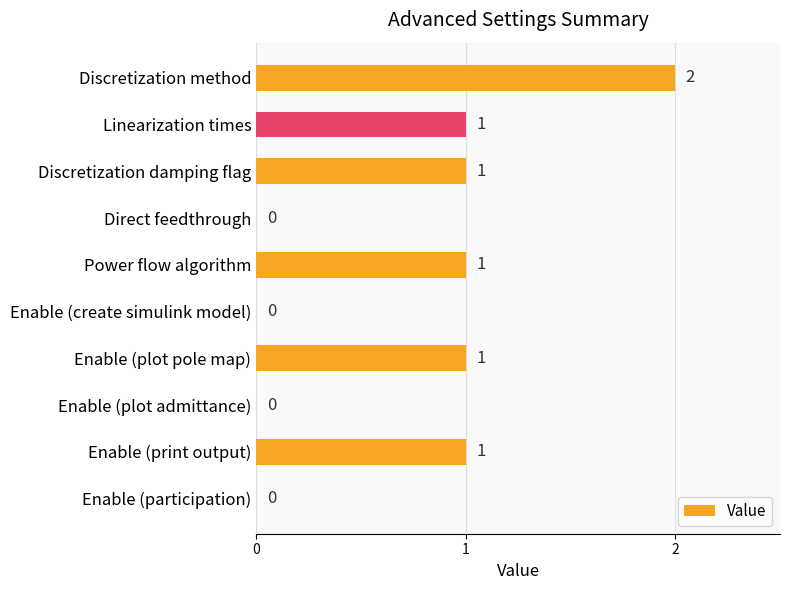

Reading bottom to top, list all the values displayed in this chart.

Enable (participation)=0	Enable (print output)=1	Enable (plot admittance)=0	Enable (plot pole map)=1	Enable (create simulink model)=0	Power flow algorithm=1	Direct feedthrough=0	Discretization damping flag=1	Linearization times=1	Discretization method=2